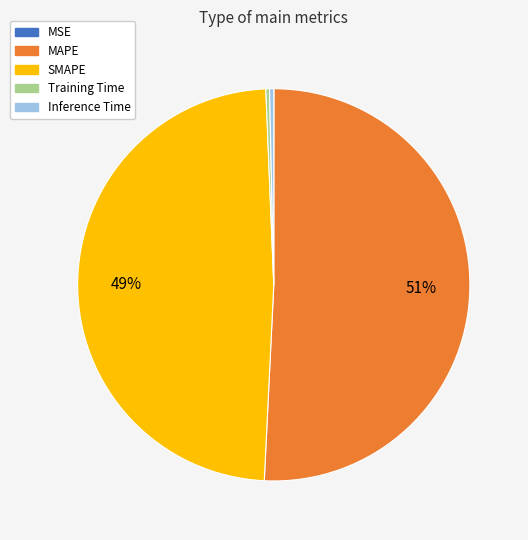

Combined, do SMAPE and MAPE account for over 50%?

Yes